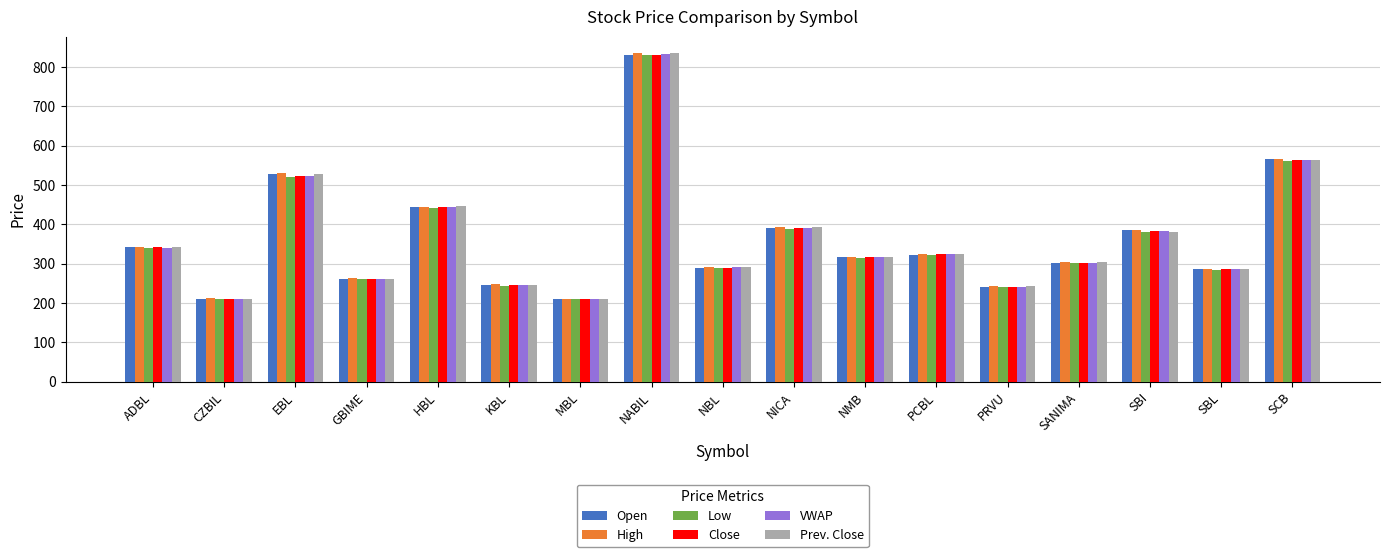

Is it true that High equals 287.1 at NABIL?

False